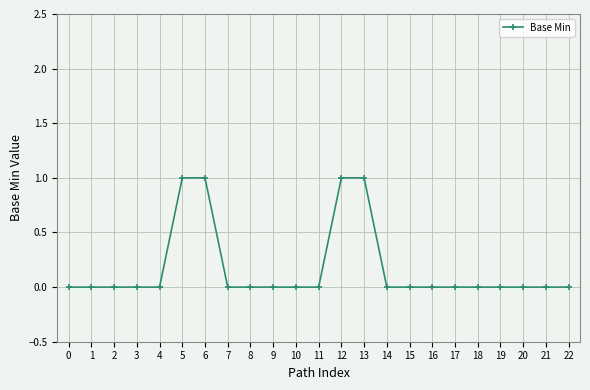

Which has a higher value, 16 or 13?

13